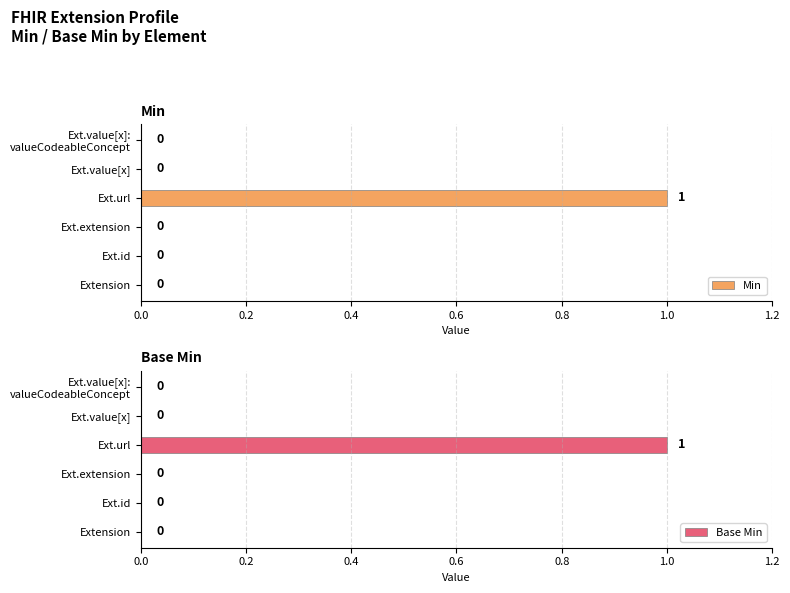

What is the sum of all Base Min values?

1